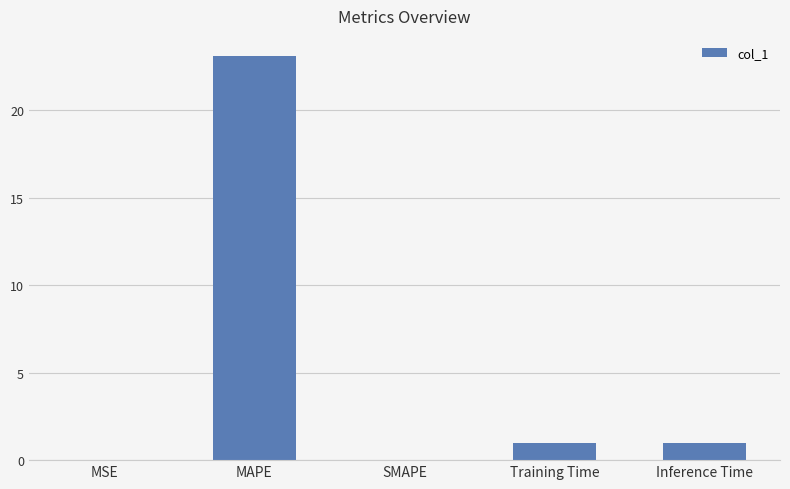

True or false: the data shows 31.7 at MAPE.

False